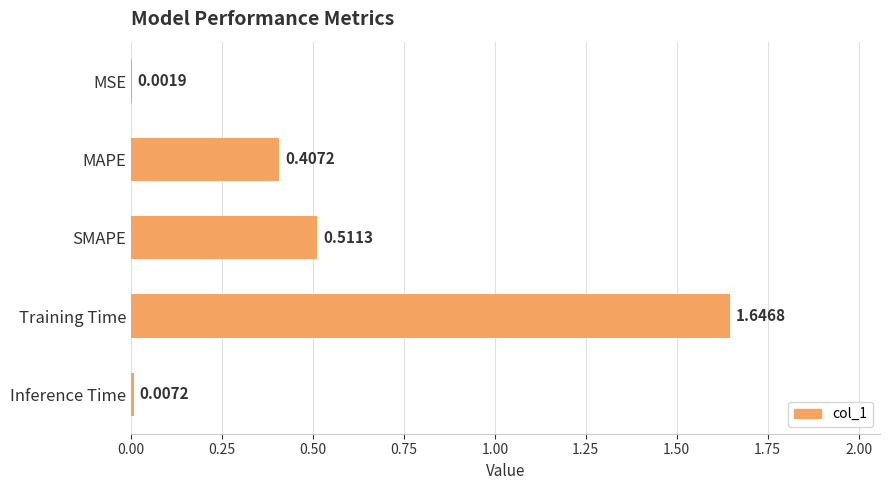

What is the change in value from MSE to Training Time?

+1.6